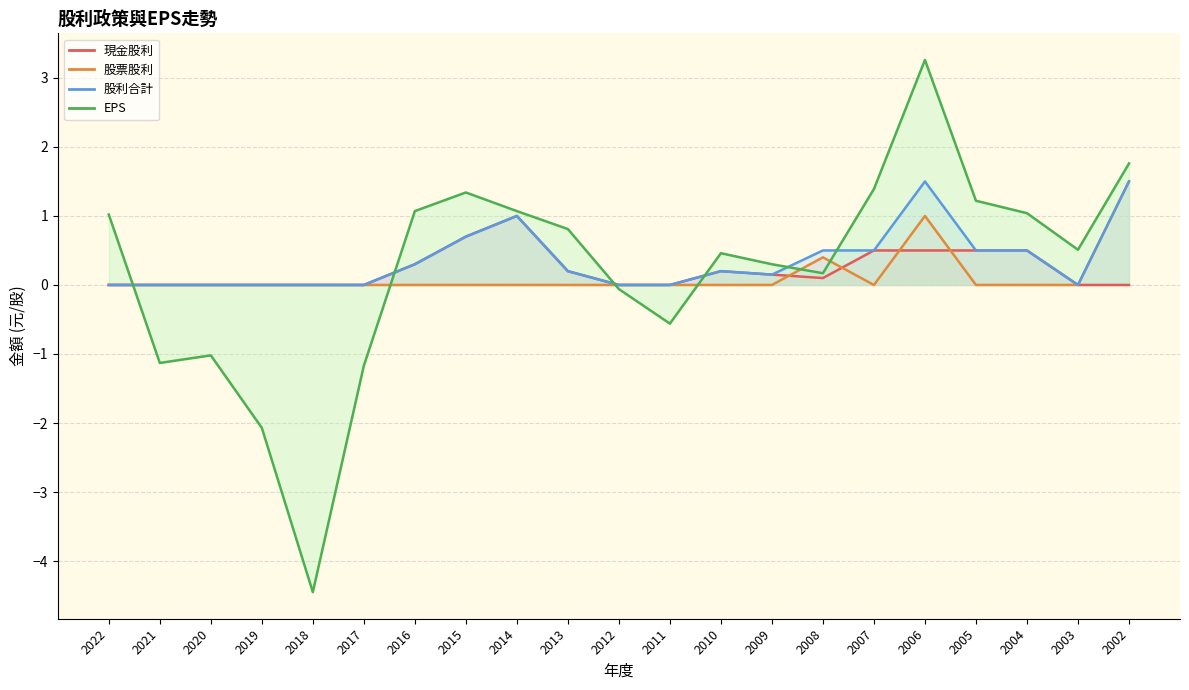

What is the sum of the EPS values at 2003 and 2008?

0.7